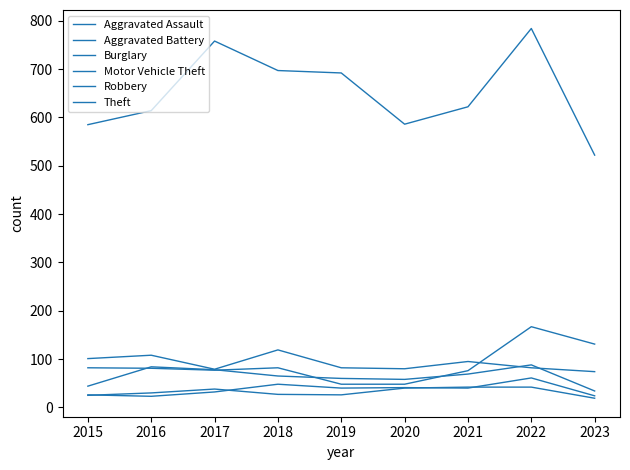

Which label corresponds to the largest value in the chart?

2022